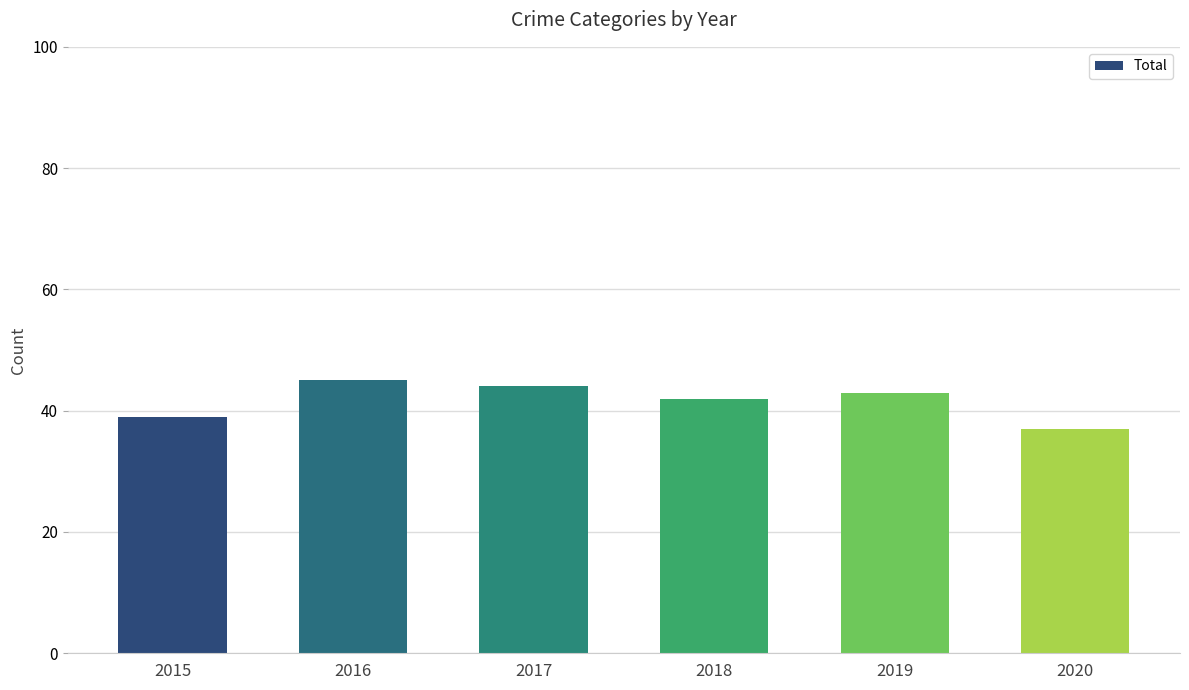

What is the greatest value displayed?

45